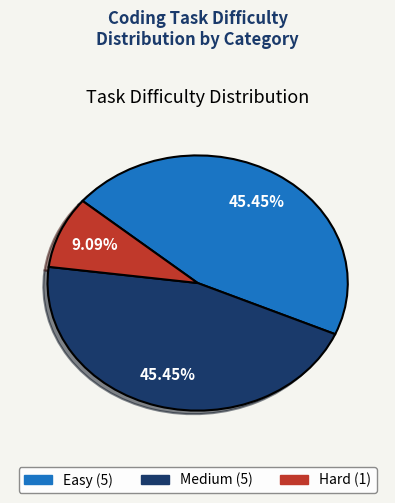

Is there a majority slice in this chart?

No